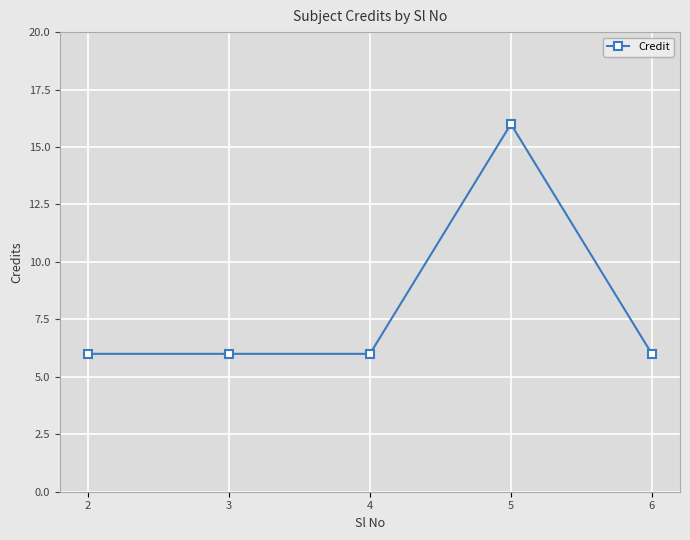

How many values are between 6 and 7?

4